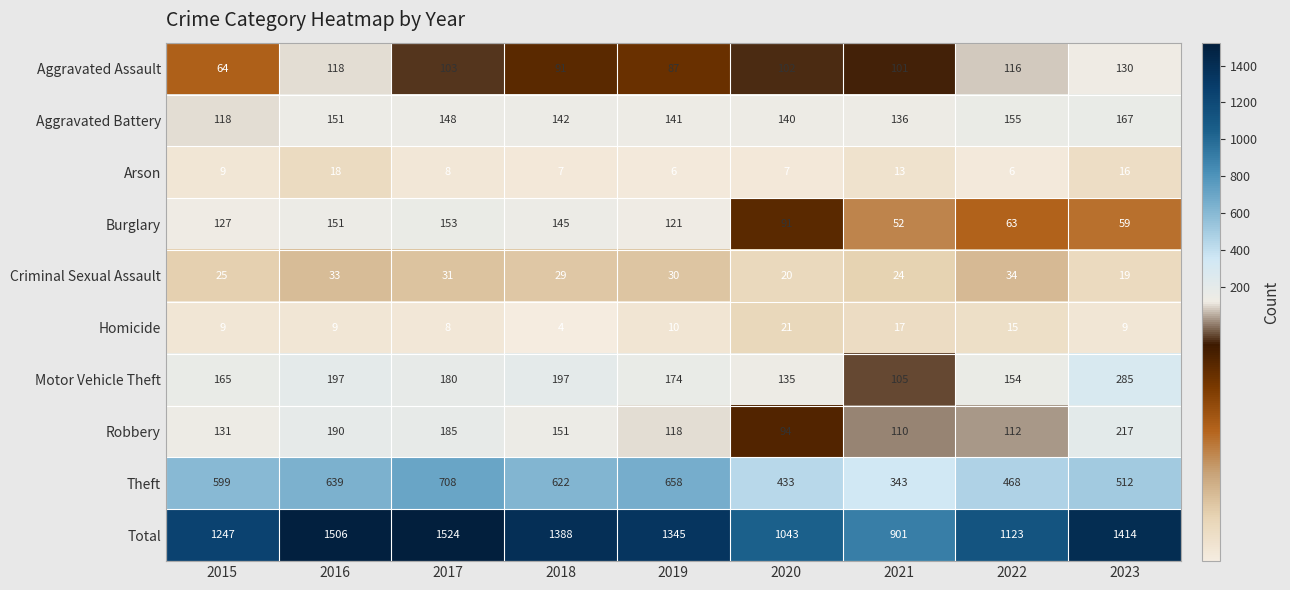

What is the average value of the Motor Vehicle Theft series?

177